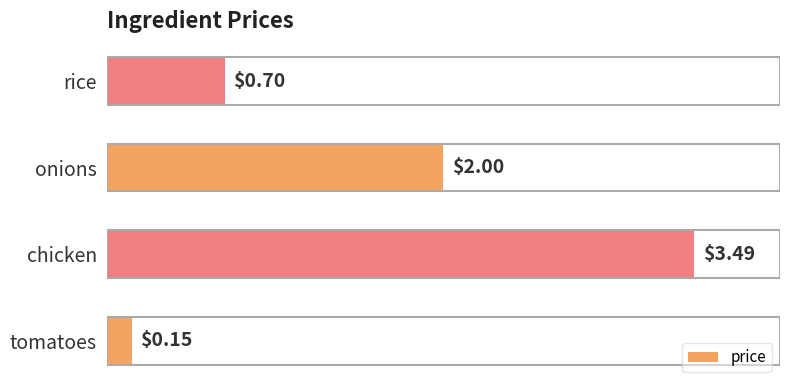

What is the sum of all values?

6.3